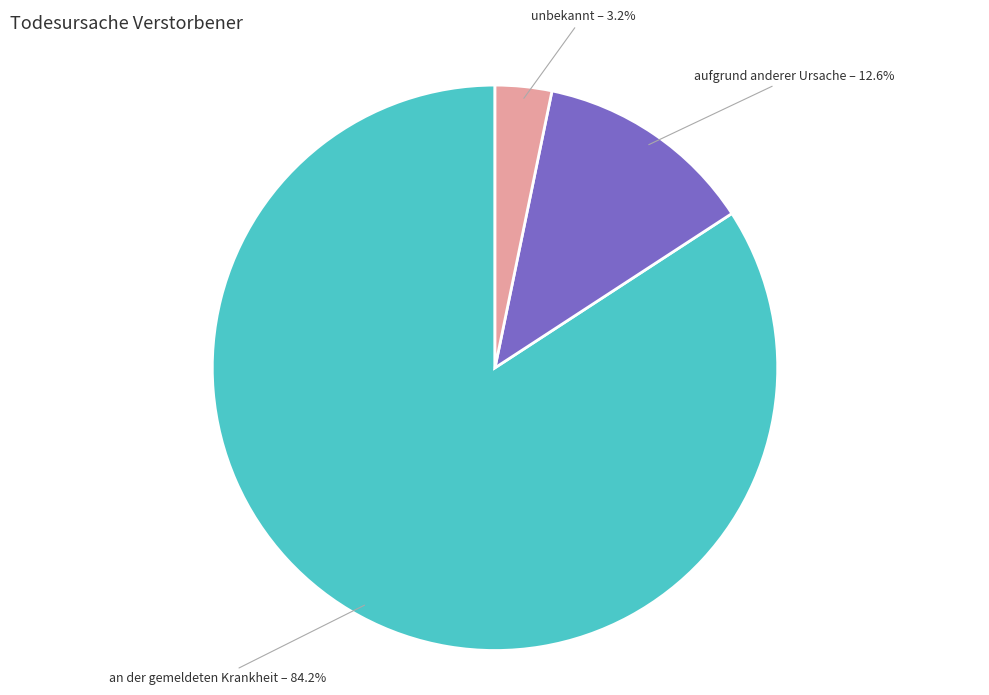

Is there a majority slice in this chart?

Yes